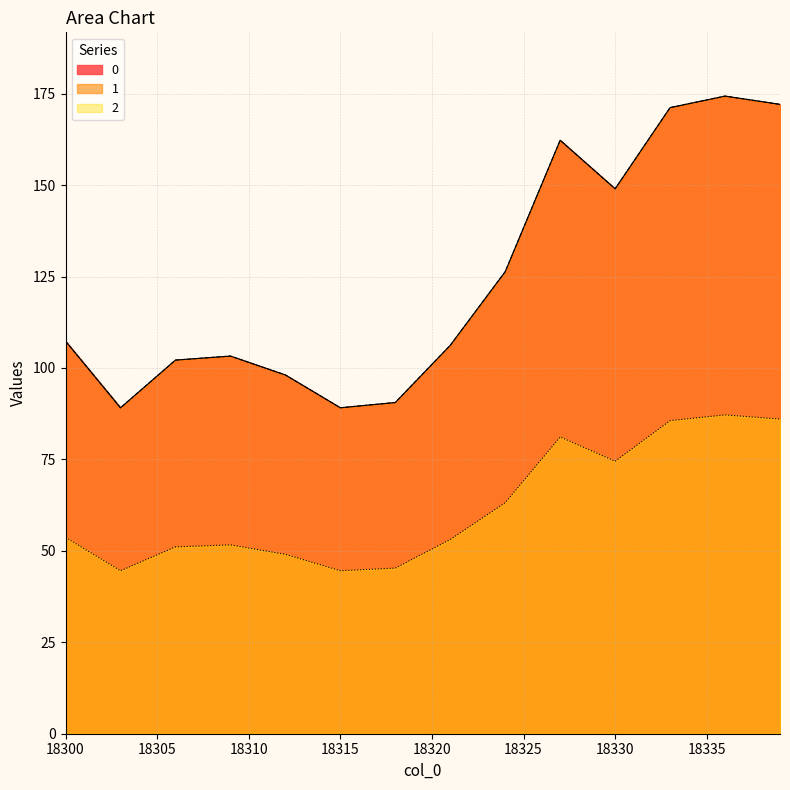

At which category does the chart reach its minimum across all series?

18303